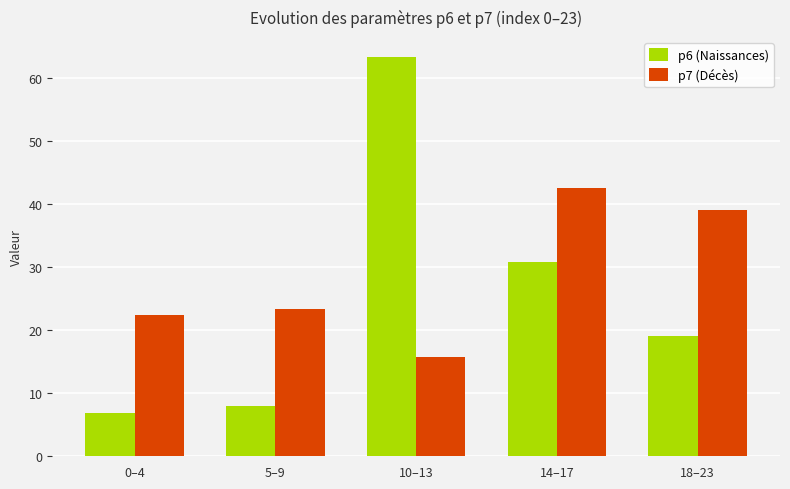

Rank the series at 0–4 from highest to lowest value.

p7 (Décès), p6 (Naissances)